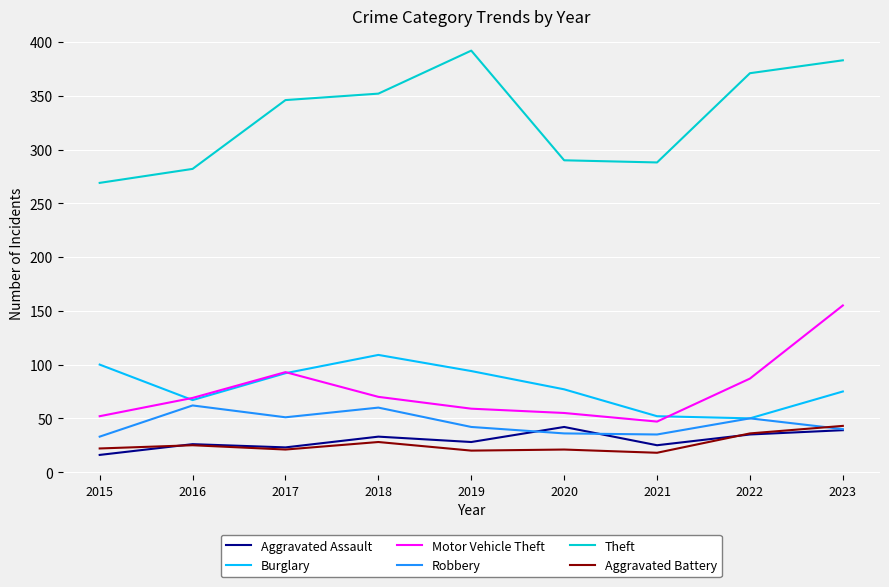

In Aggravated Battery, how many points are lower than both neighbors (excluding endpoints)?

3